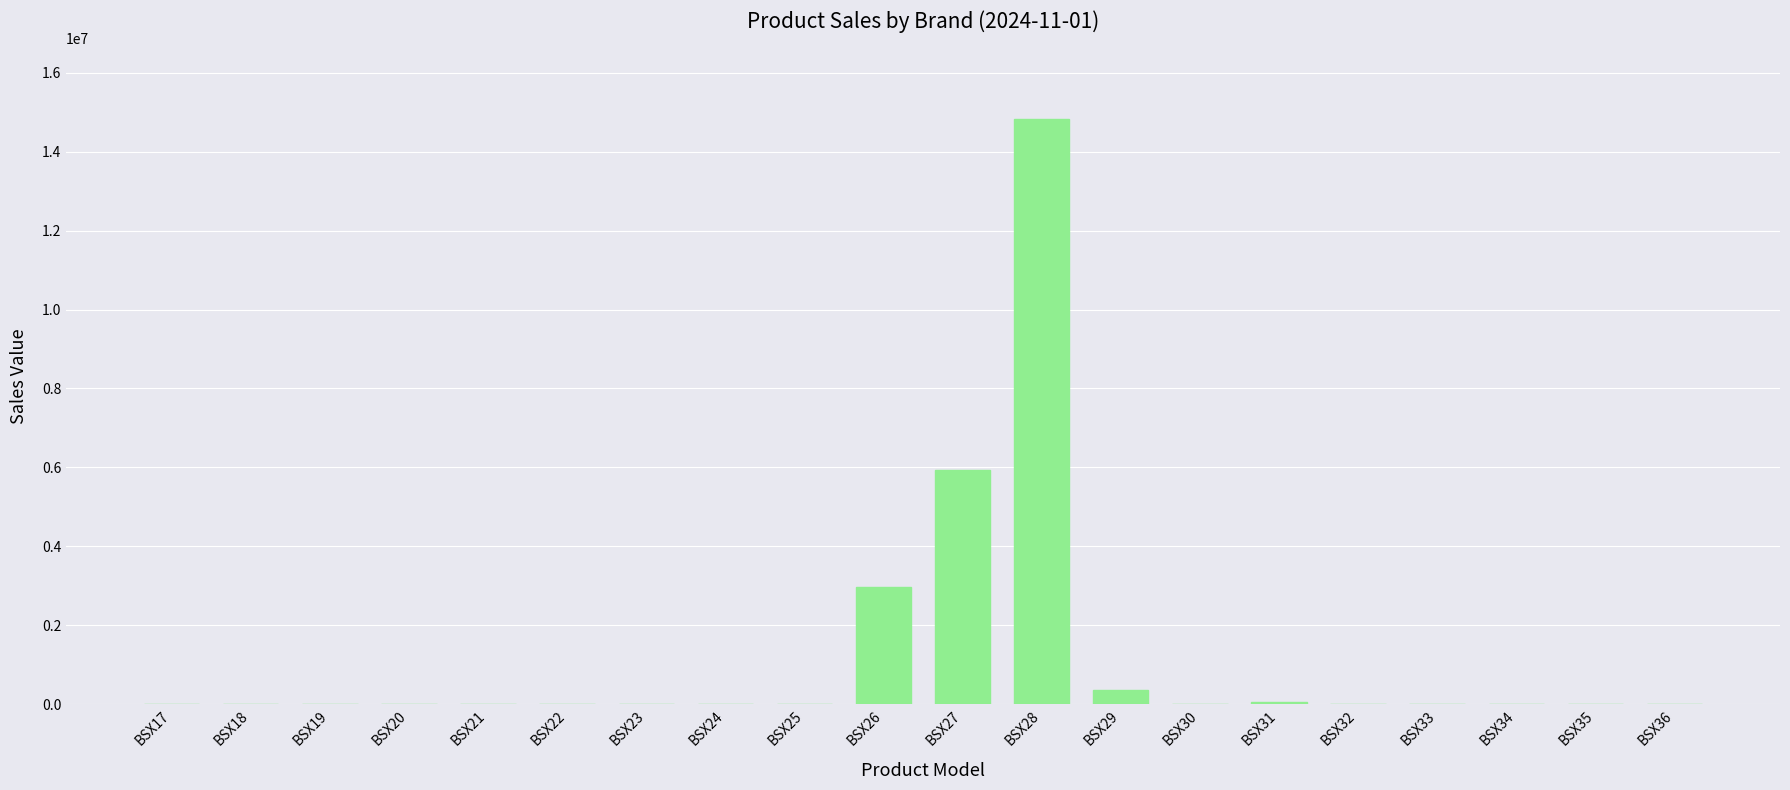

What is the maximum value shown in the chart?

14829773.4